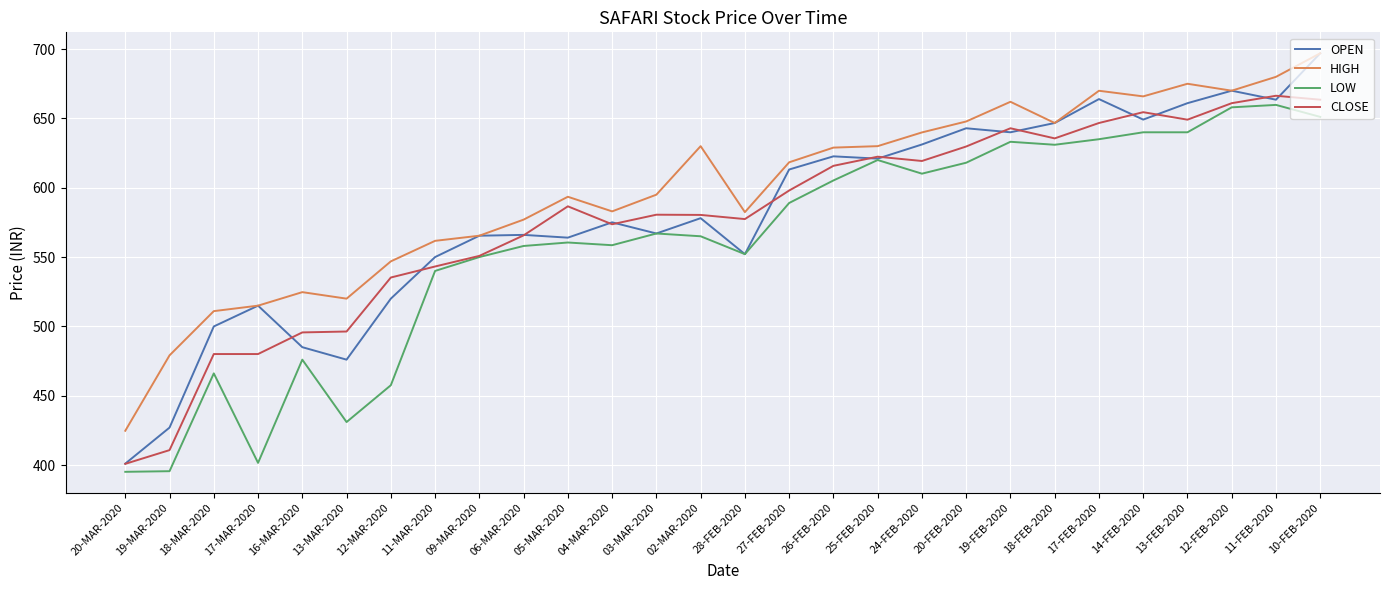

What is the maximum value shown in the chart?

697.0